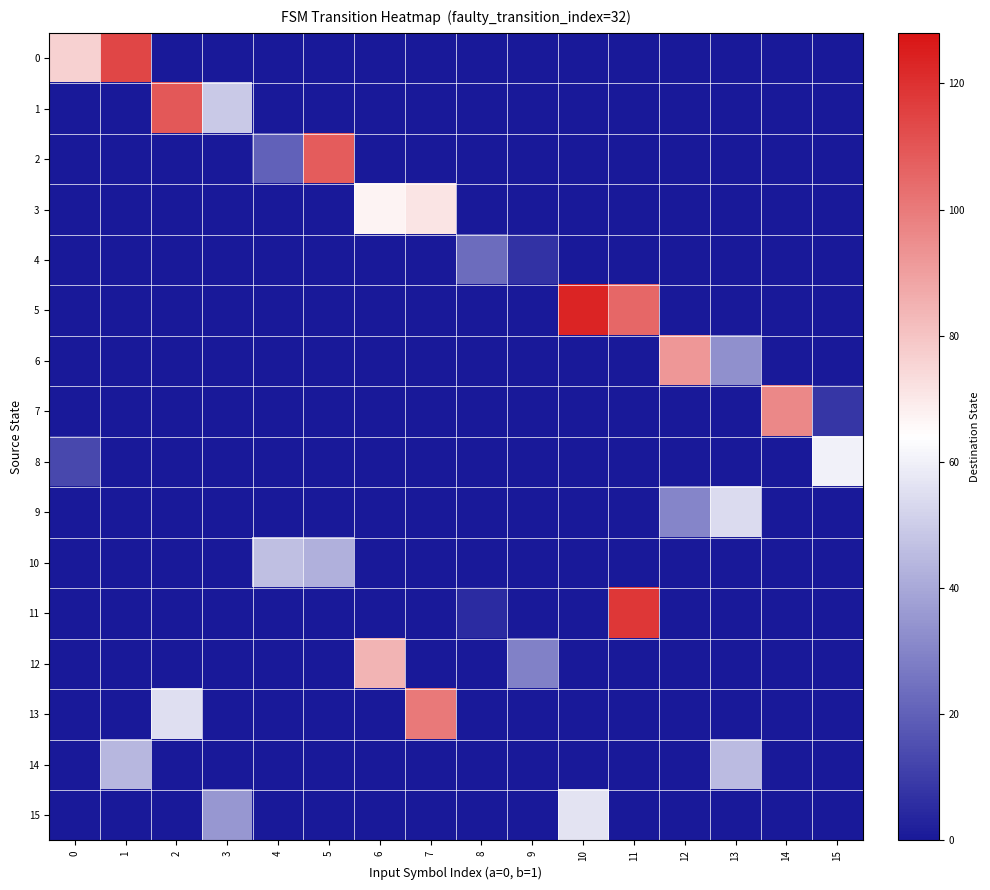

How many data points does each series have?

16